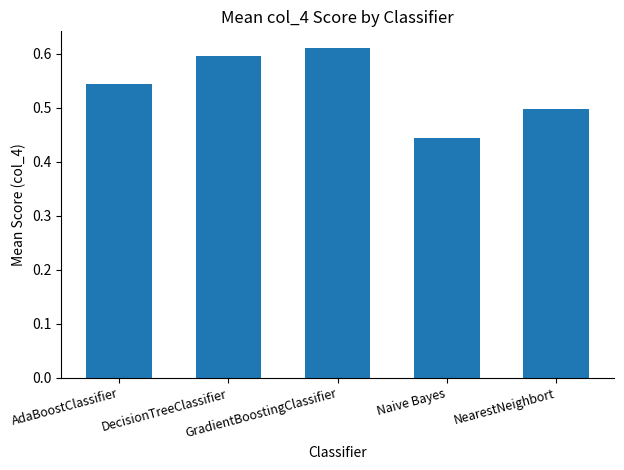

What position from the right is AdaBoostClassifier?

5